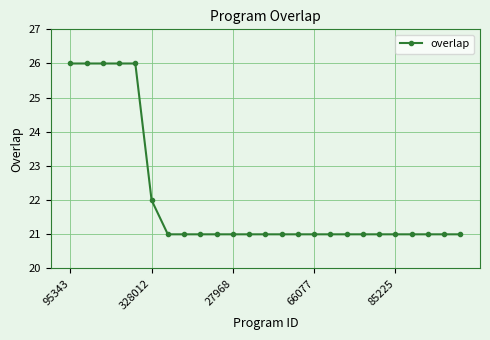

Reading right to left, transcribe all the data shown in this chart.

21	21	21	21	21	21	21	21	21	21	21	21	21	21	21	21	21	21	21	22	26	26	26	26	26